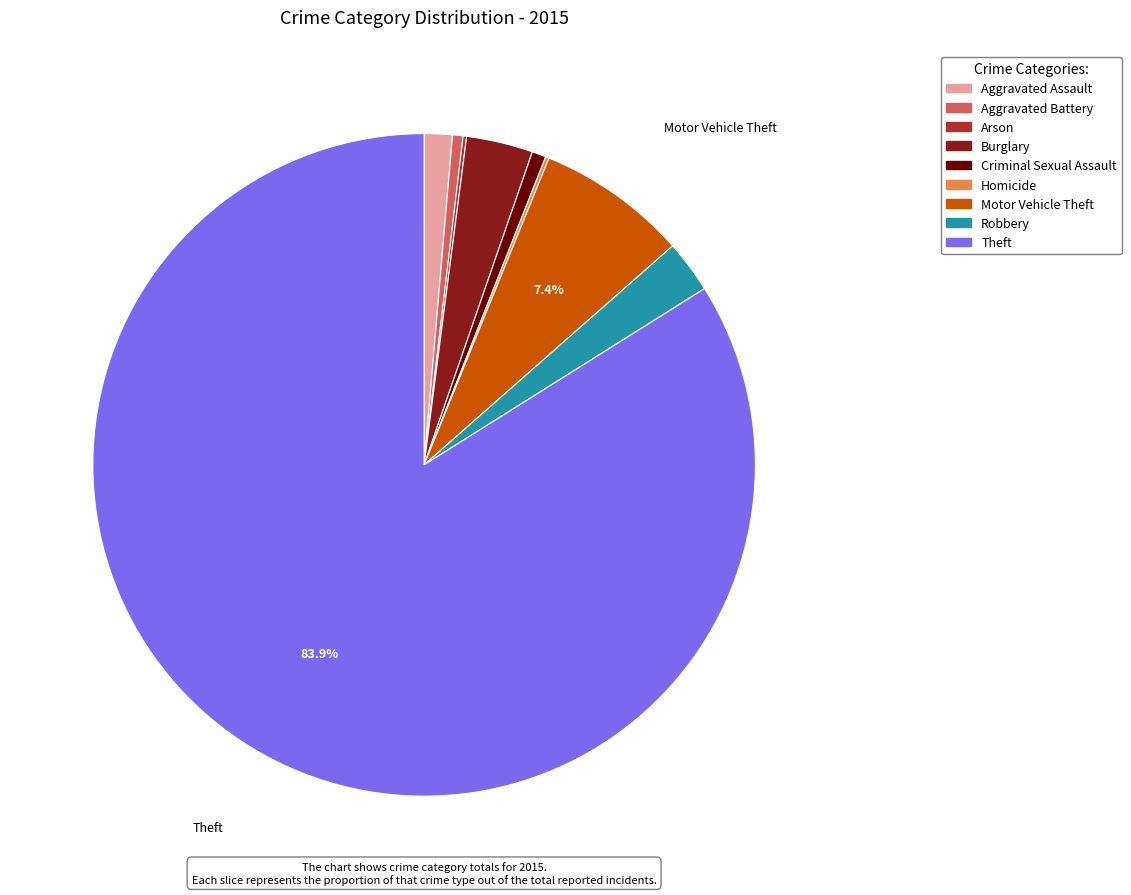

Which slice is the largest?

Theft